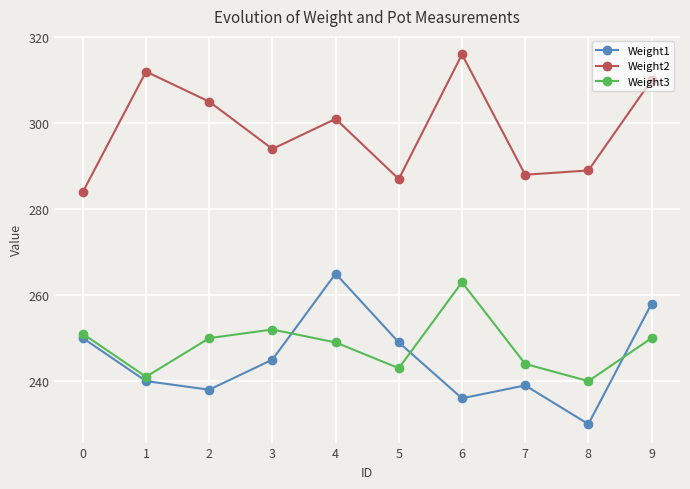

What is the average value of the Weight1 series?

245